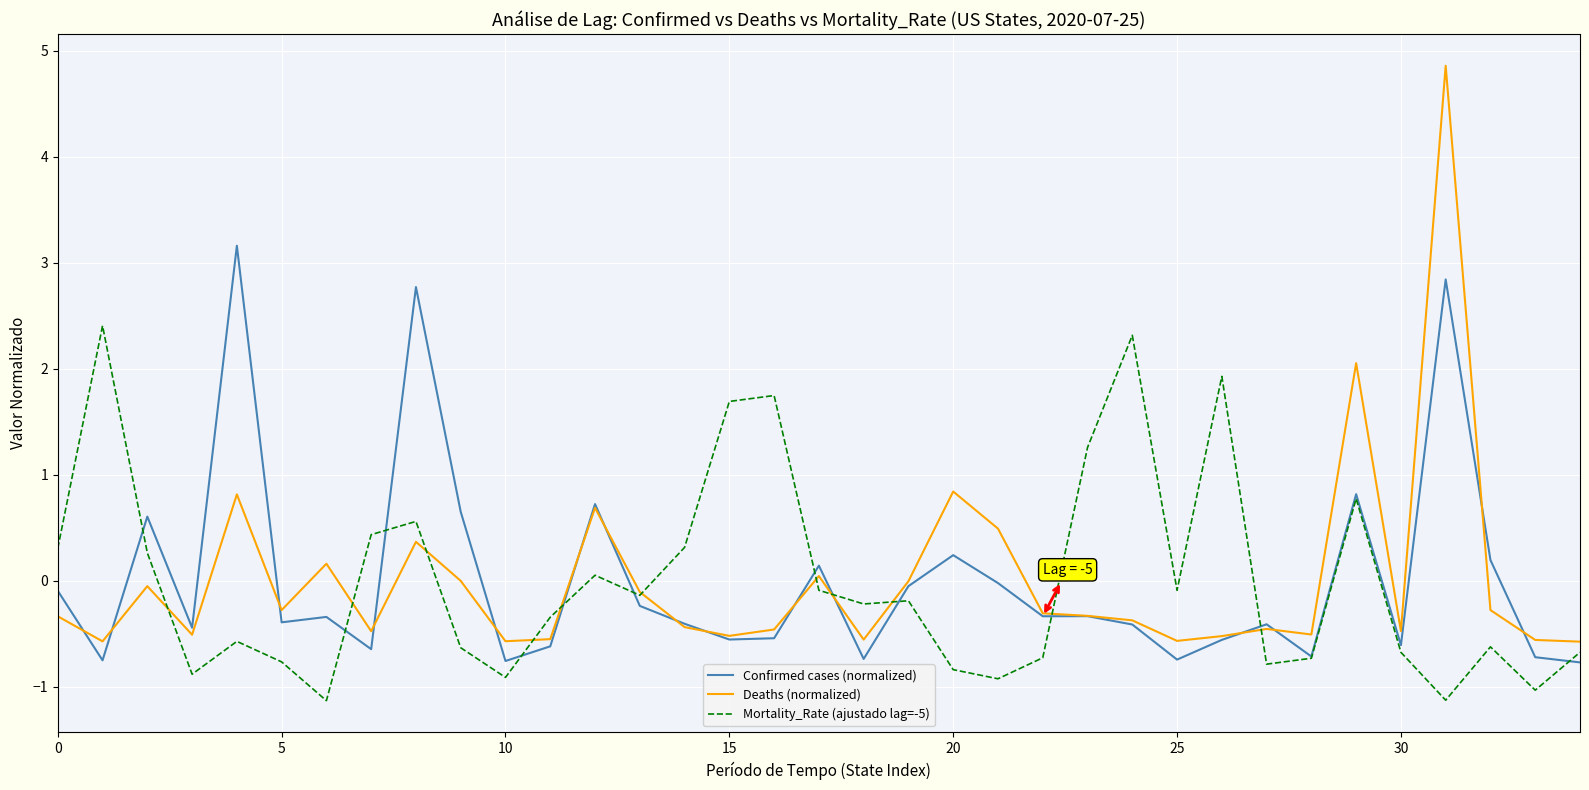

Rank the series by their maximum value, from highest to lowest.

Deaths (normalized), Confirmed cases (normalized), Mortality_Rate (ajustado lag=-5)